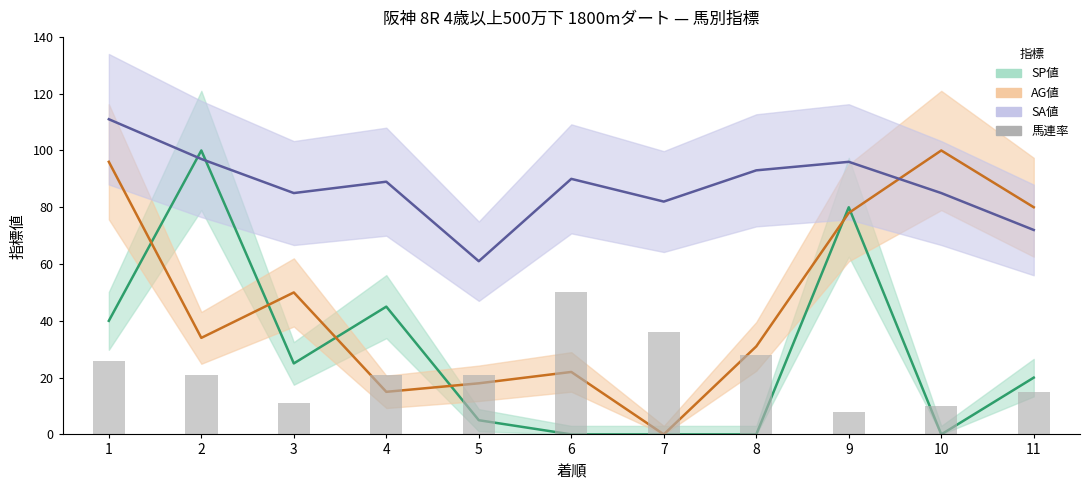

What is the ratio of the value at 4 to the value at 8?

0.8